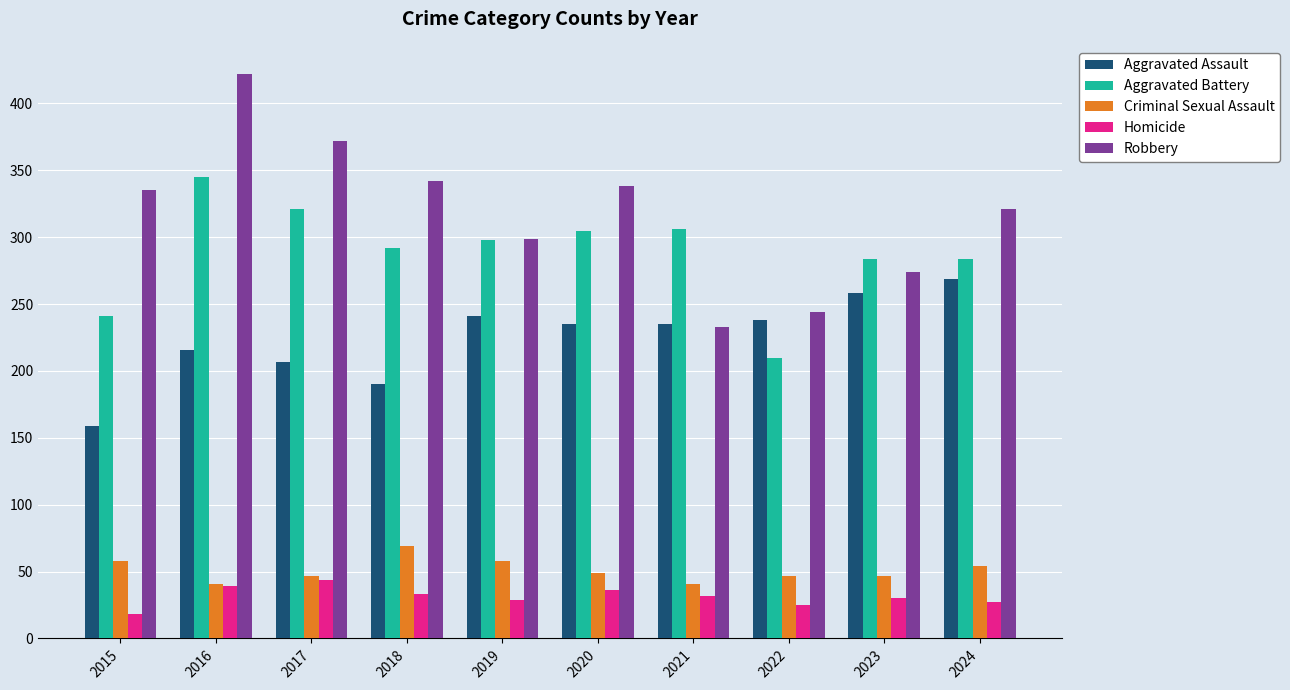

What is the difference between the highest and lowest values at 2023?

254